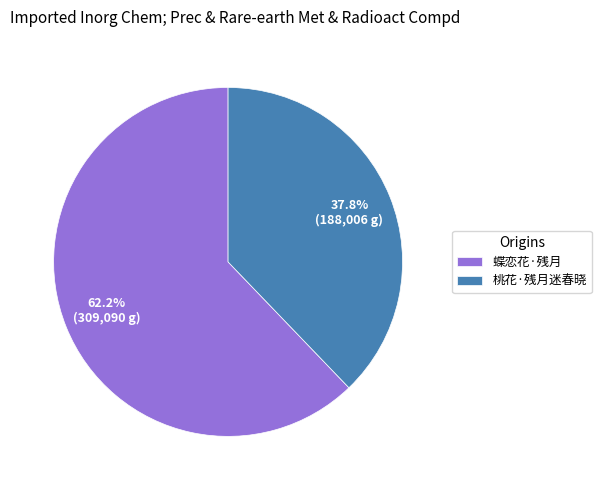

Rank the categories by value from highest to lowest.

蝶恋花·残月, 桃花·残月迷春晓